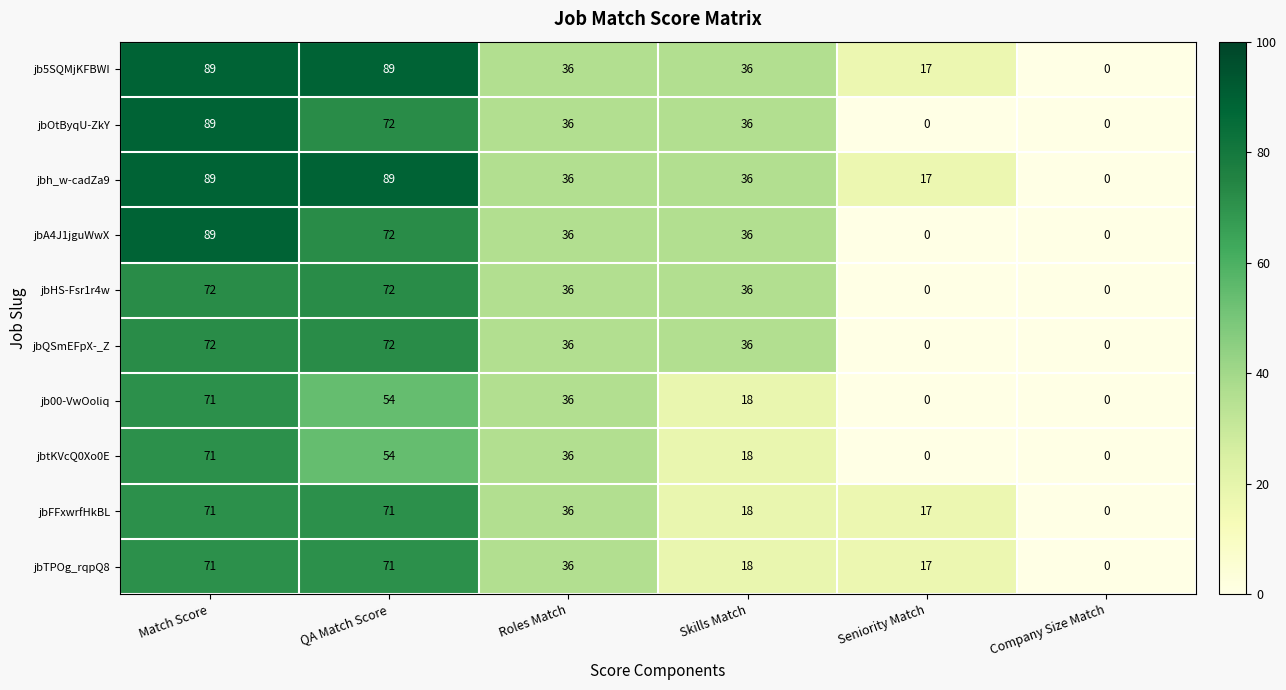

At which label is jbTPOg_rqpQ8 closest to 35?

Roles Match